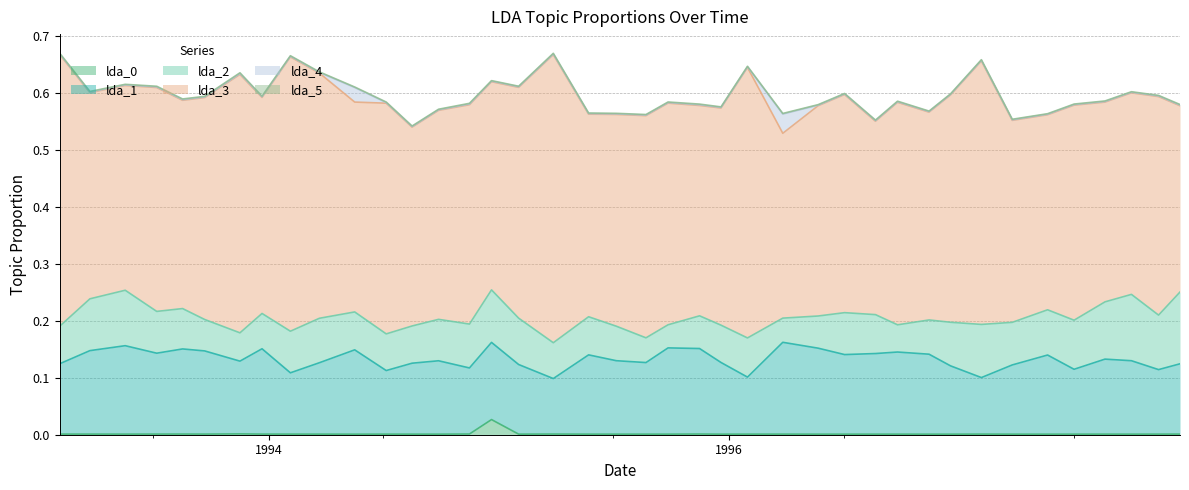

What is the total value across all series at 30?

0.6